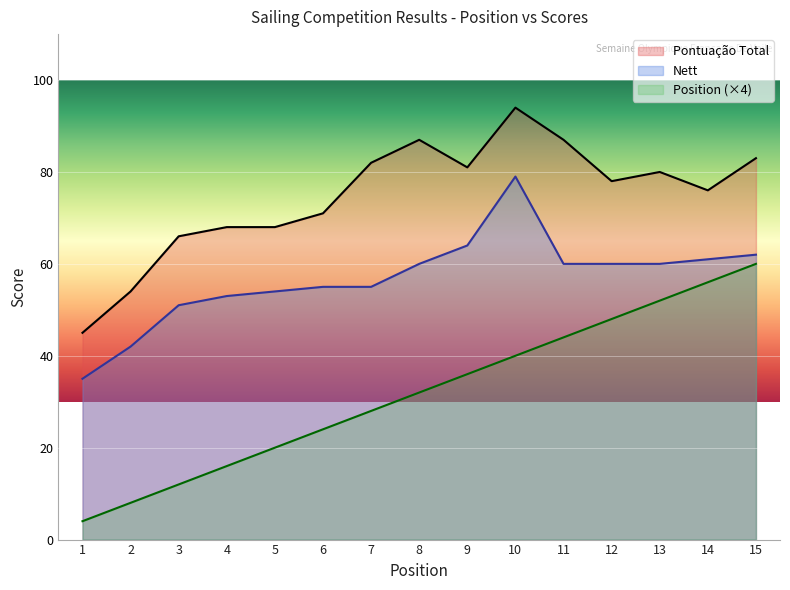

Between 15 and 3, which is larger?

15